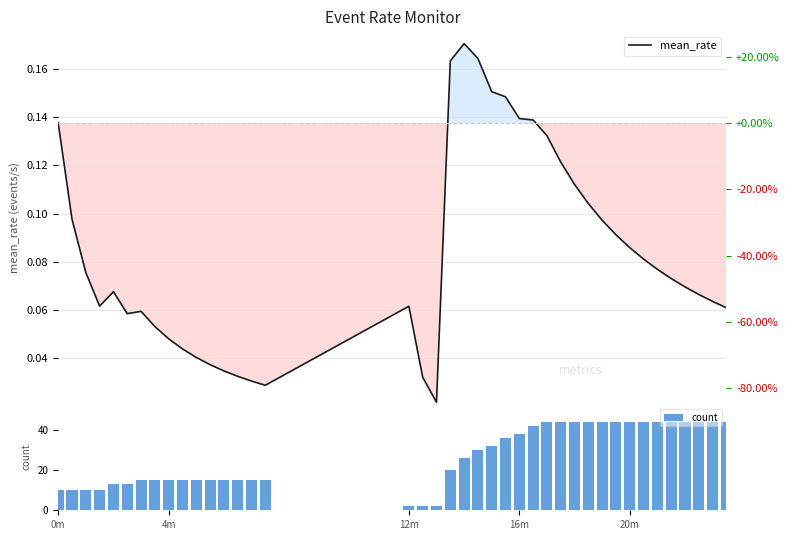

What is the sum of all count values?

1062